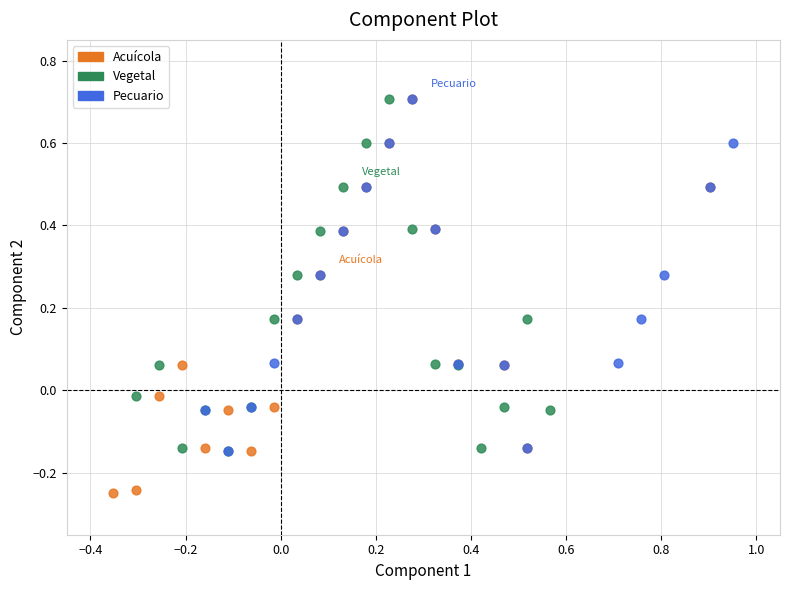

Which series has the largest Y range (max minus min)?

Acuícola